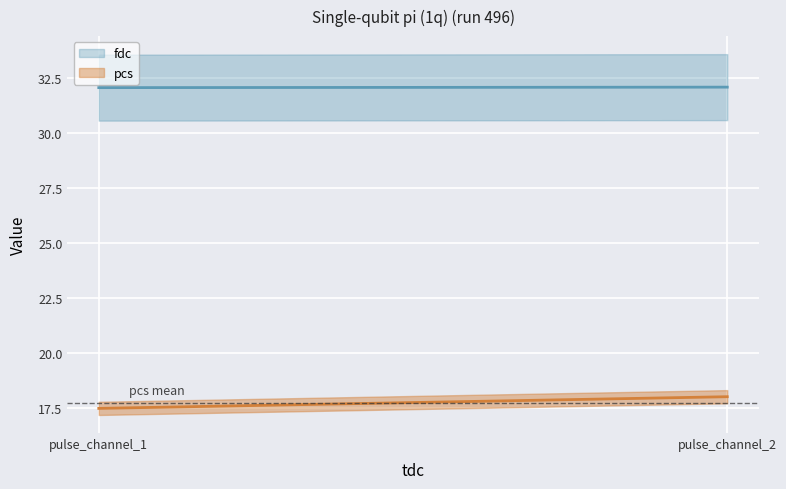

Rank the categories by fdc_line value from highest to lowest.

pulse_channel_2, pulse_channel_1